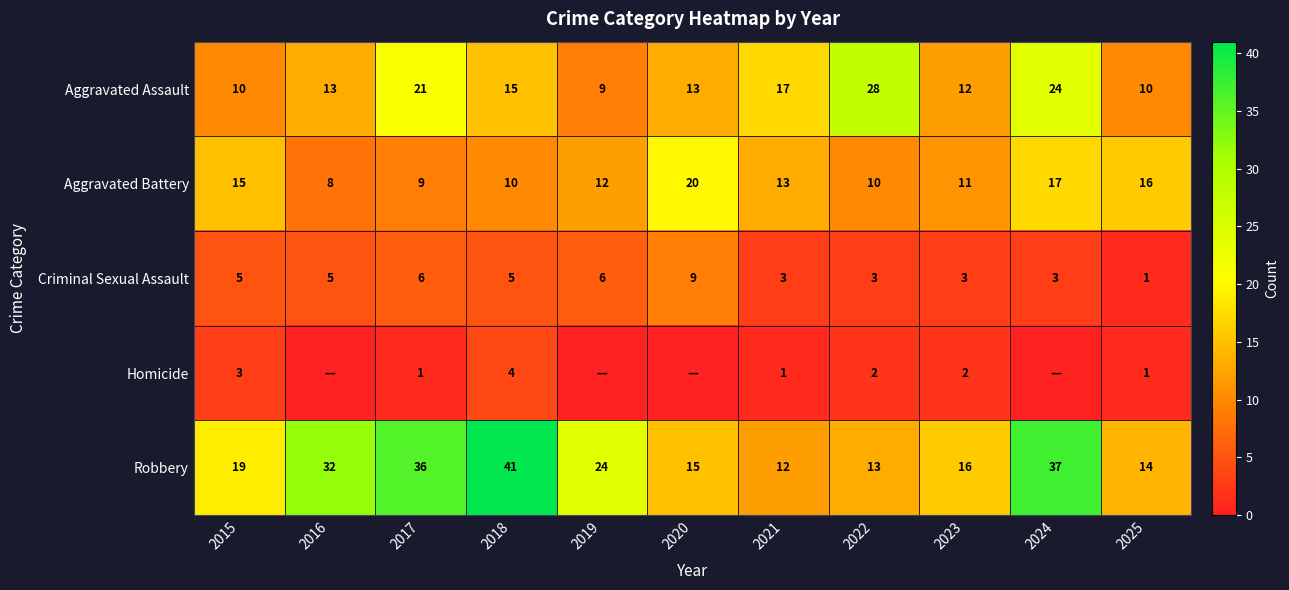

What is the sum of the Criminal Sexual Assault values at 2019 and 2015?

11